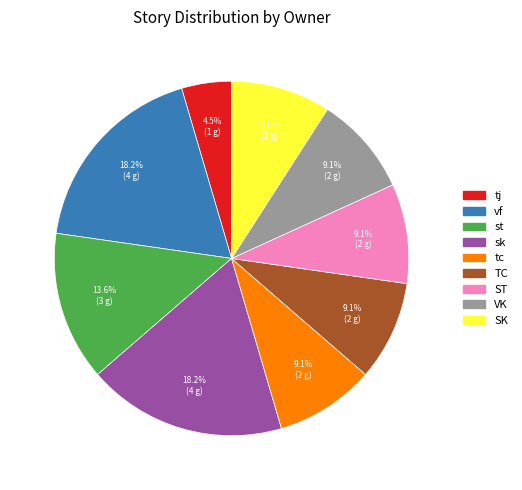

To the nearest percent, what is the combined percentage of TC and SK?

18%